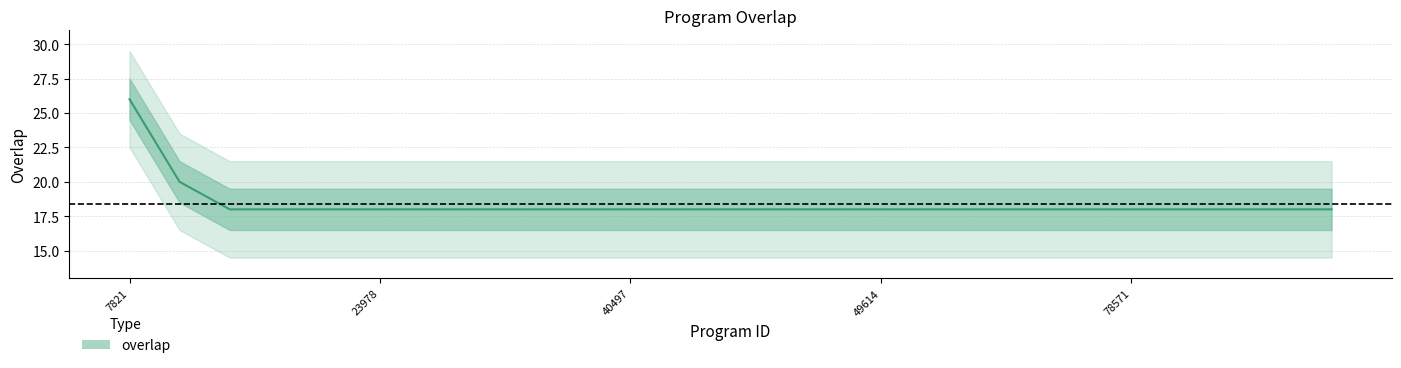

What is the ratio of the value at 49510 to the value at 23526?

1.0